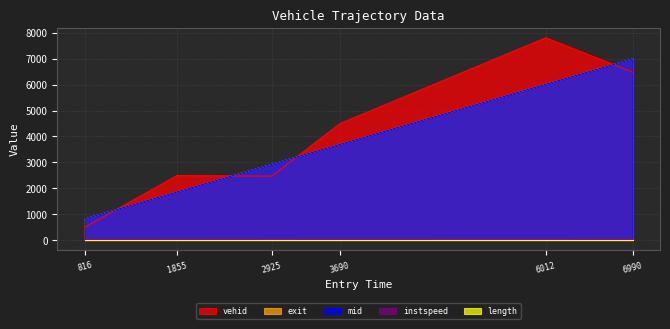

True or false: mid has more than 1 points higher than both neighbors.

False